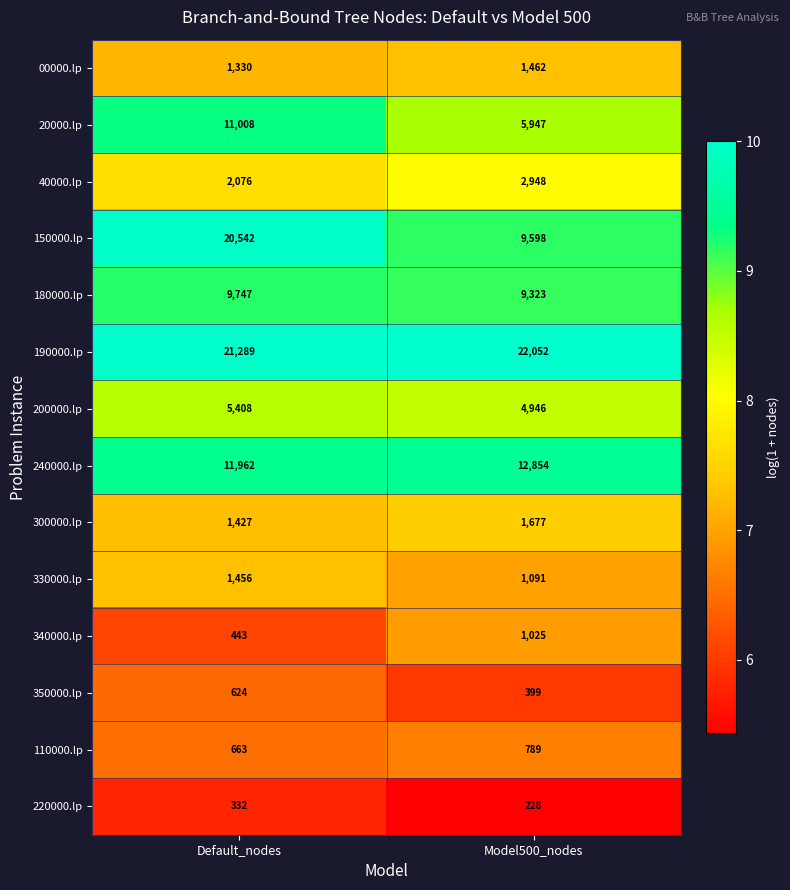

What is the sum of all 340000.lp values?

1468